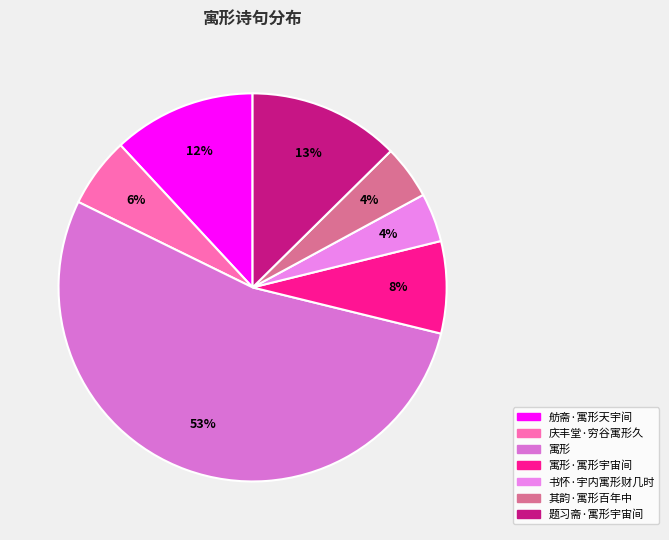

Is the sum of 其韵·寓形百年中 and 庆丰堂·穷谷寓形久 greater than half?

No